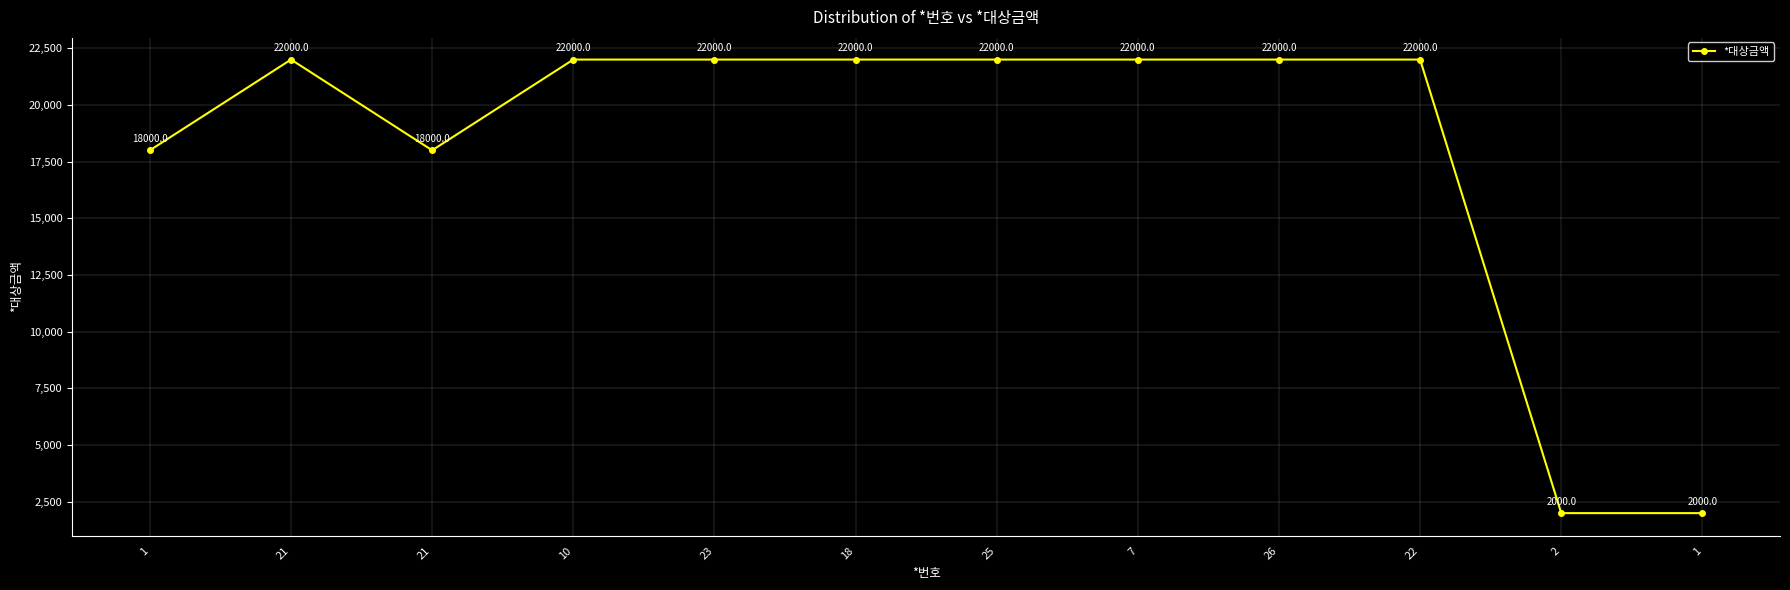

How many lines are shown in the chart?

1